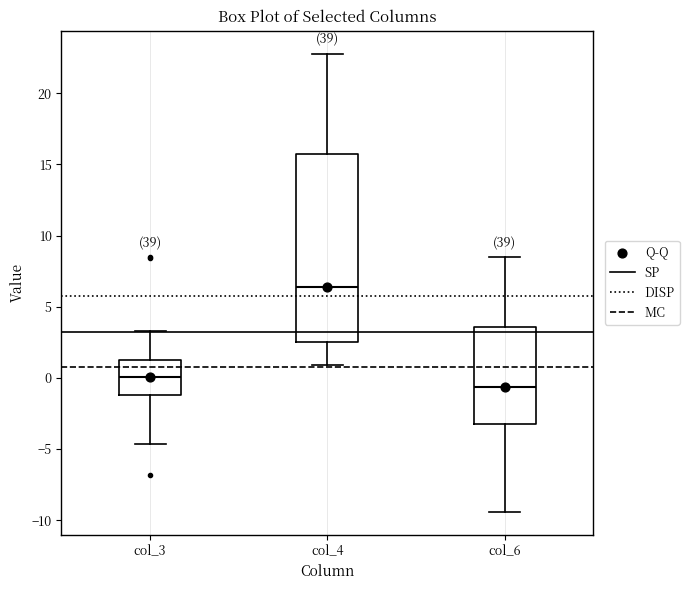

Where does the lower whisker of the box for col_3 end on the y-axis? The values are not printed on the chart, so give them approximately, as read against the axis.

-4.5